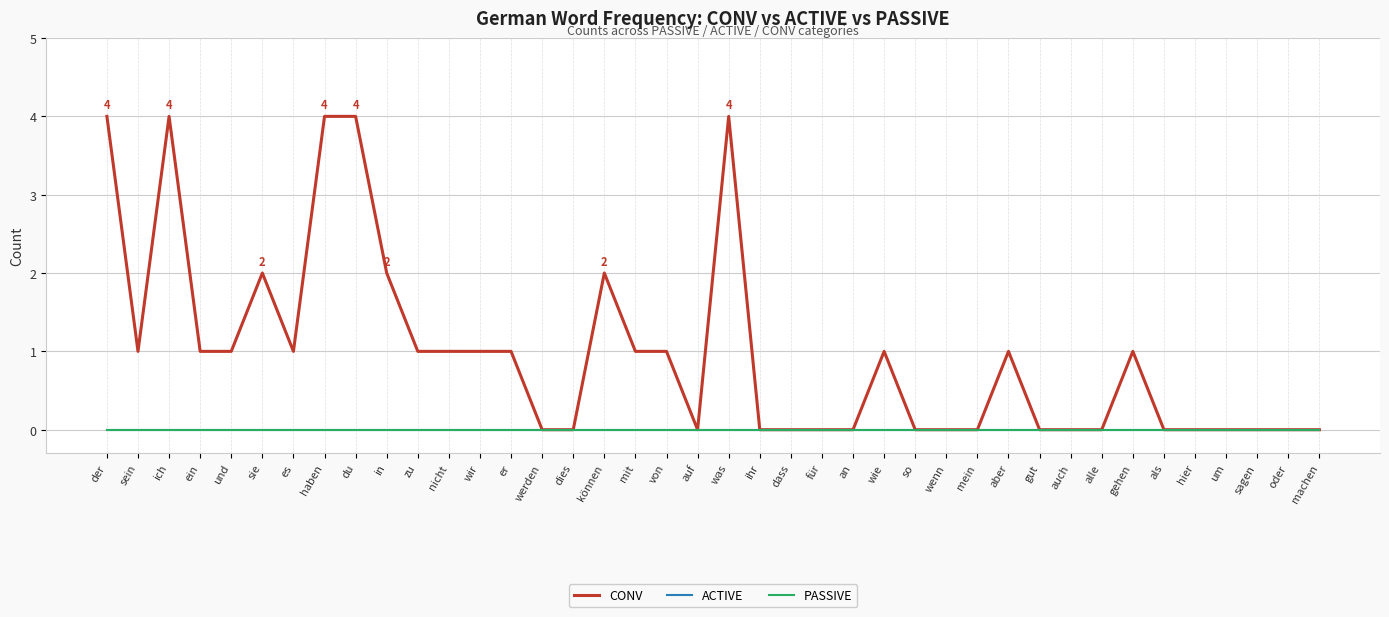

The CONV series shows 0 at auf. True or false?

True